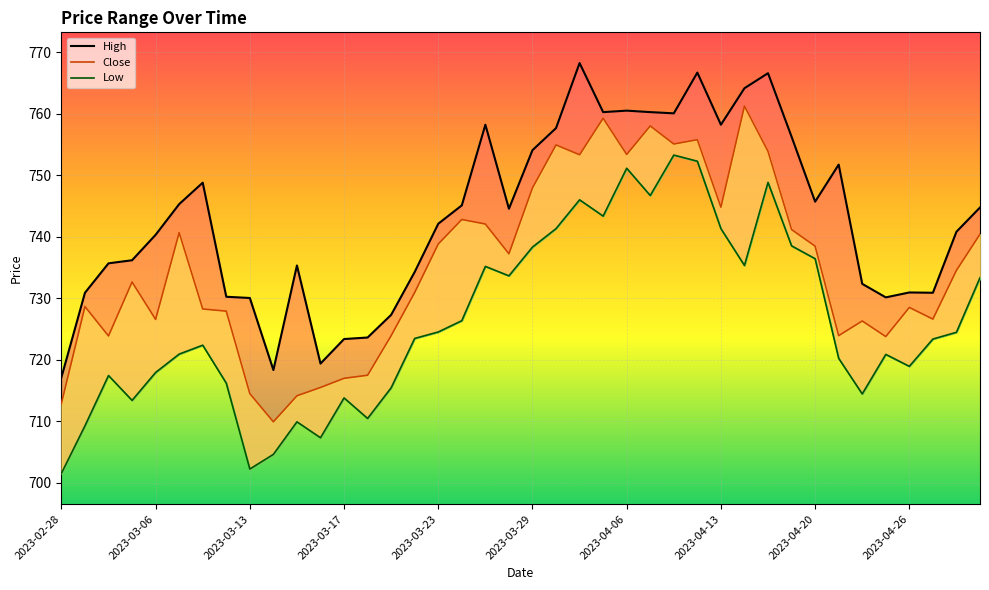

What is the value of the Close point at the 38th from the left?

726.6